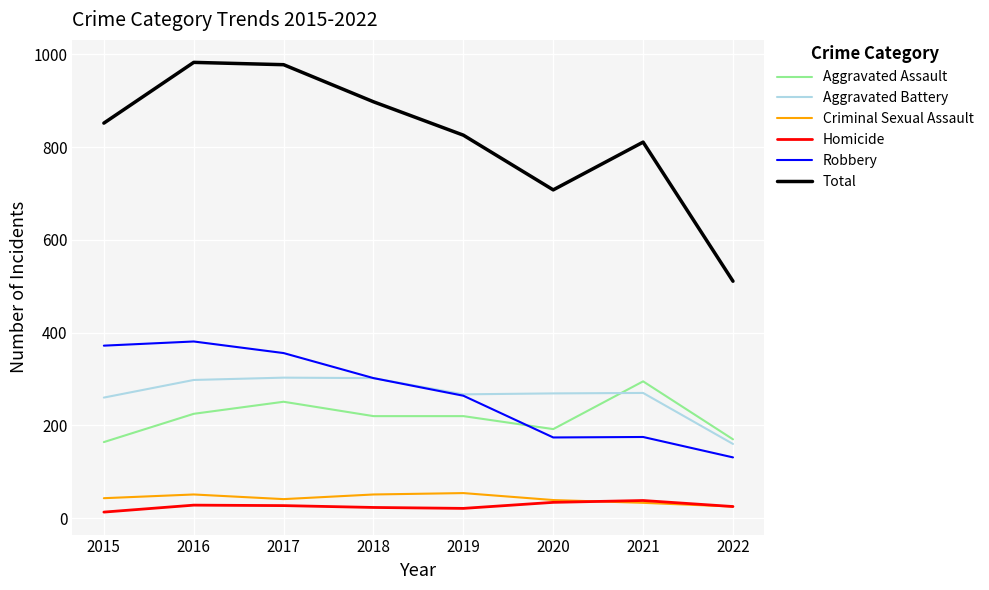

True or false: Robbery and Total intersect in this chart.

False